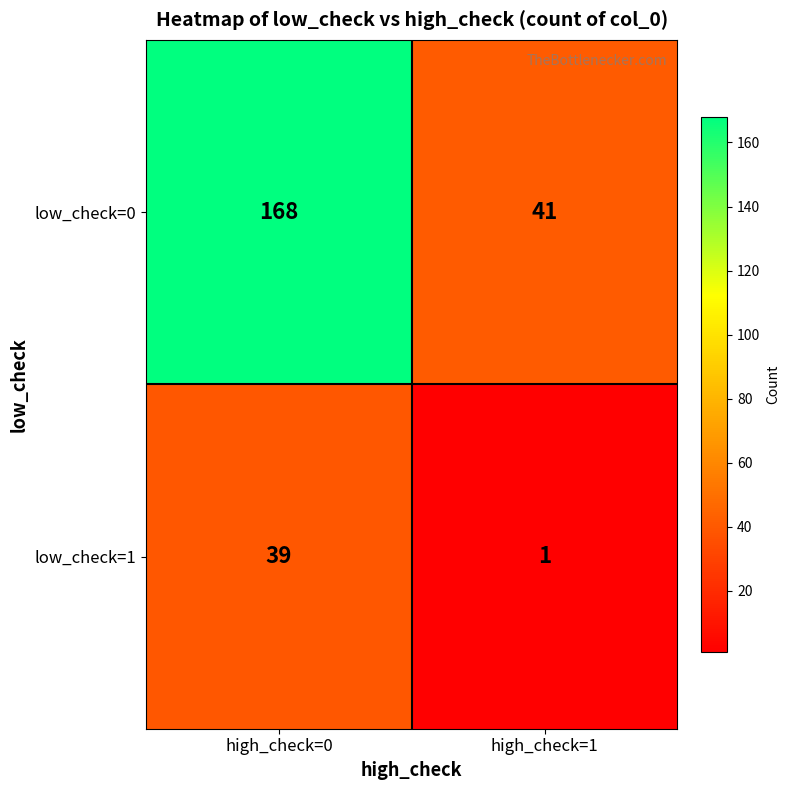

What value does the low_check=0 series have at high_check=0, to the nearest 10?

170